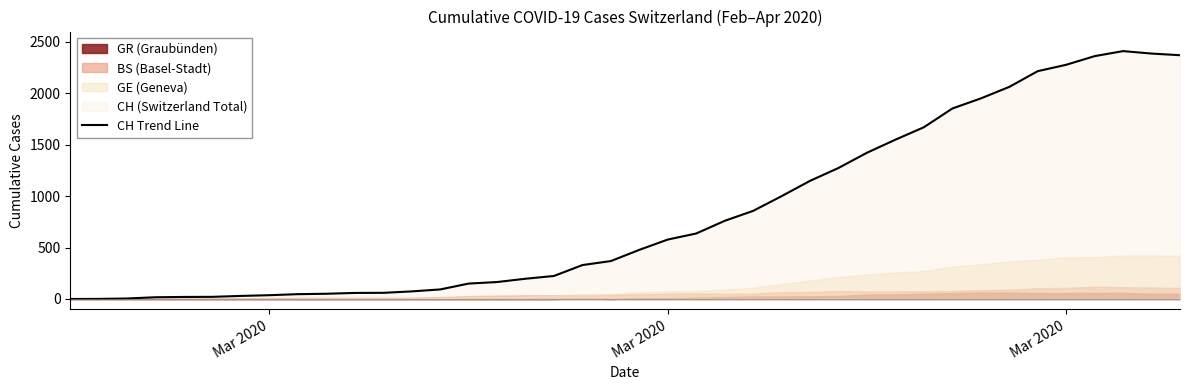

Where does the data first go above 478?

Mar 2020